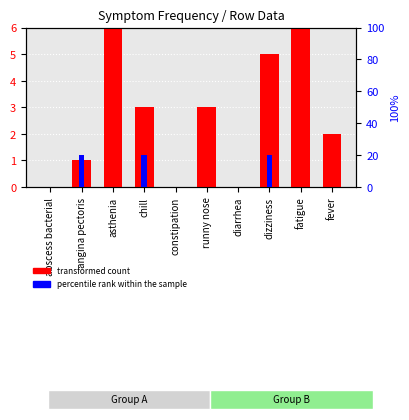

What is the label of the 6th bar from the right?

constipation